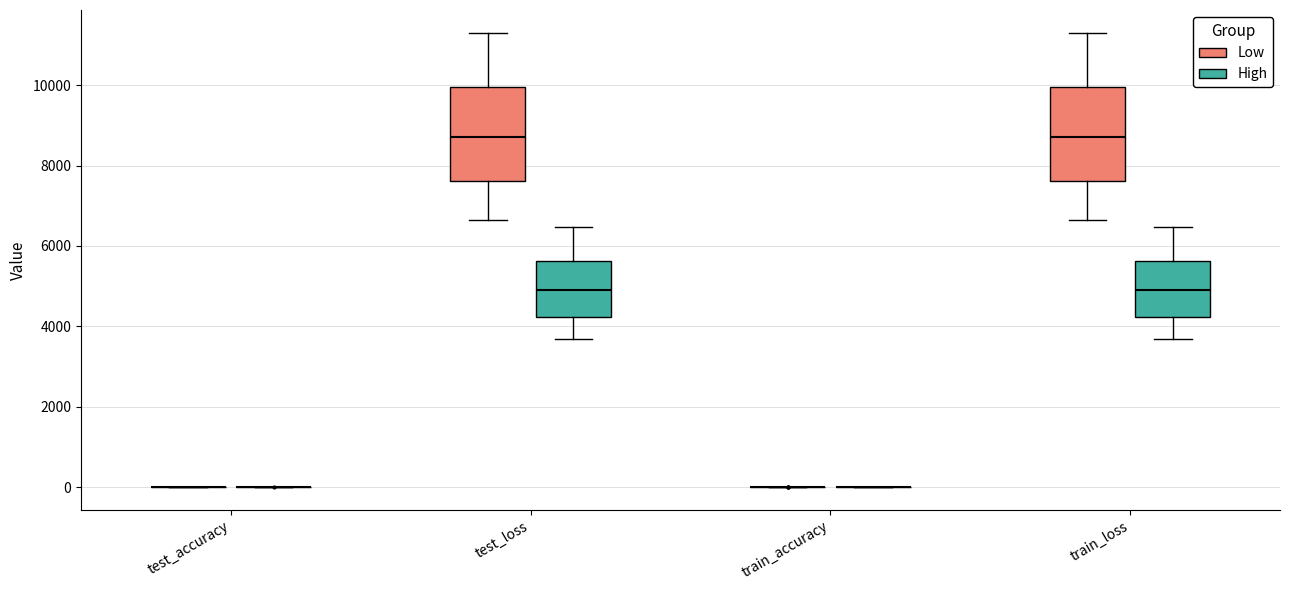

Reading left to right, transcribe this box plot: for each box, give where its median line is, the range the box spans, and where its two whiskers end, as read against the y-axis. The values are not printed on the chart, so give them approximately, as read against the axis.

test_accuracy (Low): box collapsed to a line at 0, whiskers 0 to 0
test_accuracy (High): box collapsed to a line at 0, whiskers 0 to 0
test_loss (Low): median 8800, box 7600 to 10000, whiskers 6600 to 11400
test_loss (High): median 4800, box 4200 to 5600, whiskers 3600 to 6400
train_accuracy (Low): box collapsed to a line at 0, whiskers 0 to 0
train_accuracy (High): box collapsed to a line at 0, whiskers 0 to 0
train_loss (Low): median 8800, box 7600 to 10000, whiskers 6600 to 11400
train_loss (High): median 4800, box 4200 to 5600, whiskers 3600 to 6400